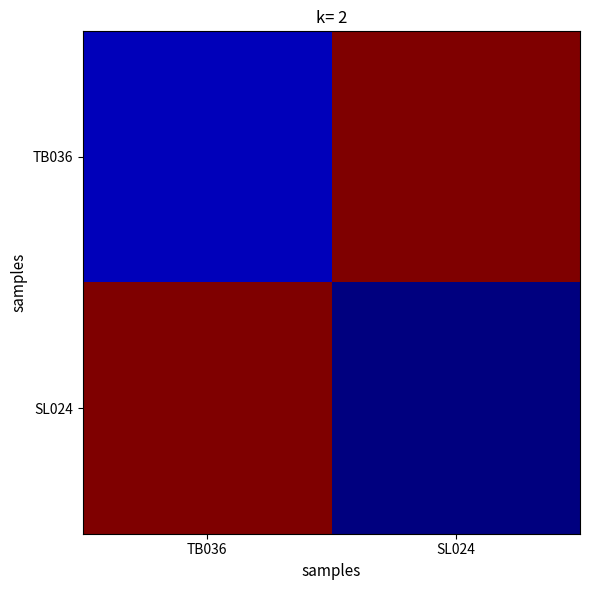

Rank the series by their maximum value, from lowest to highest.

TB036, SL024